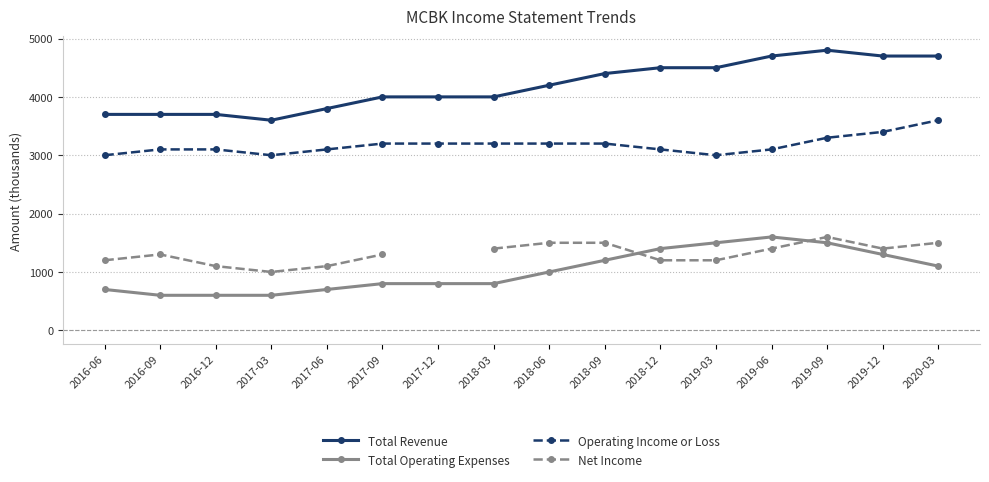

What are all the series names shown in the legend?

Total Revenue, Total Operating Expenses, Operating Income or Loss, Net Income